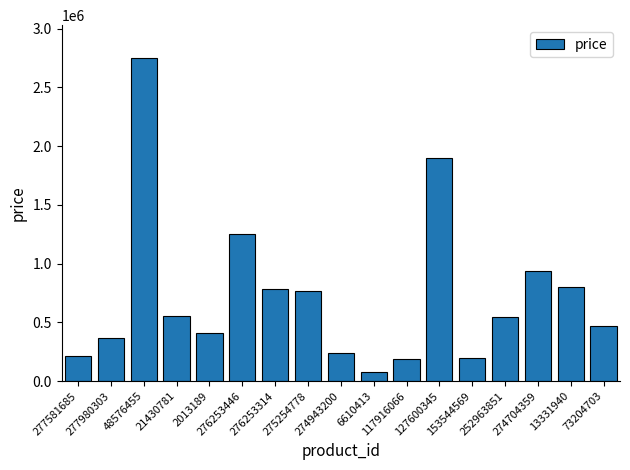

What is the label of the 17th bar from the right?

277581685